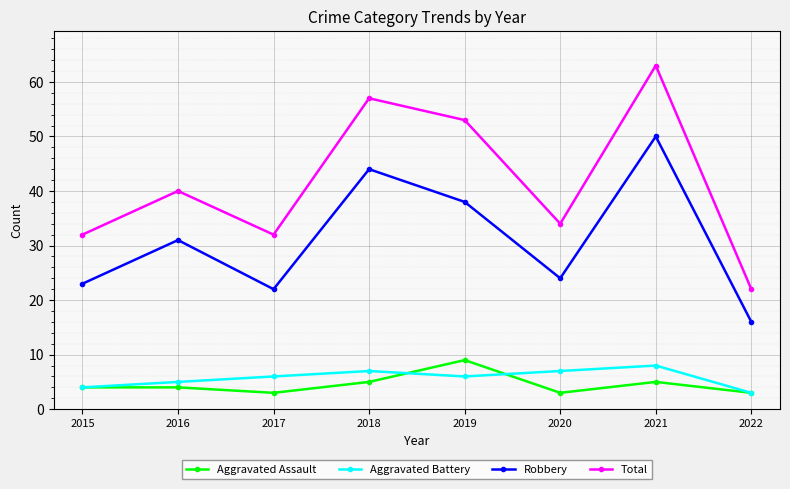

Is it true that Aggravated Assault equals 4 at 2016?

True